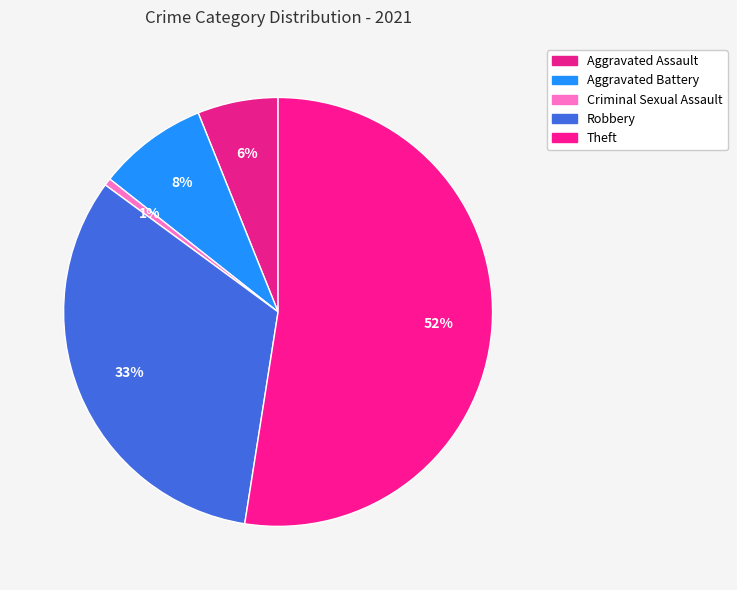

Count the number of slices in the pie.

5